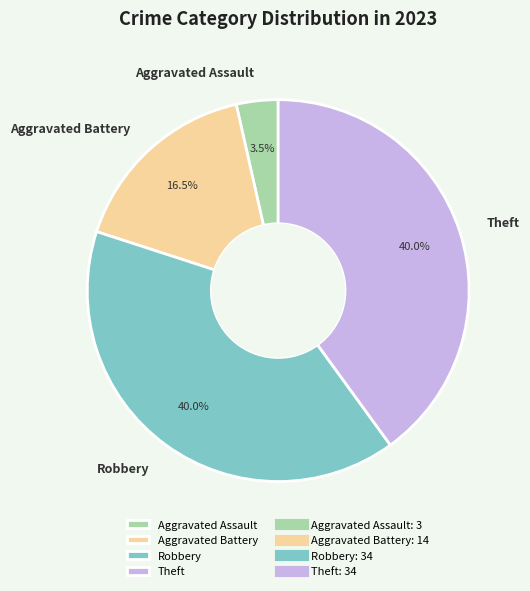

Which category has the smallest portion of the pie?

Aggravated Assault